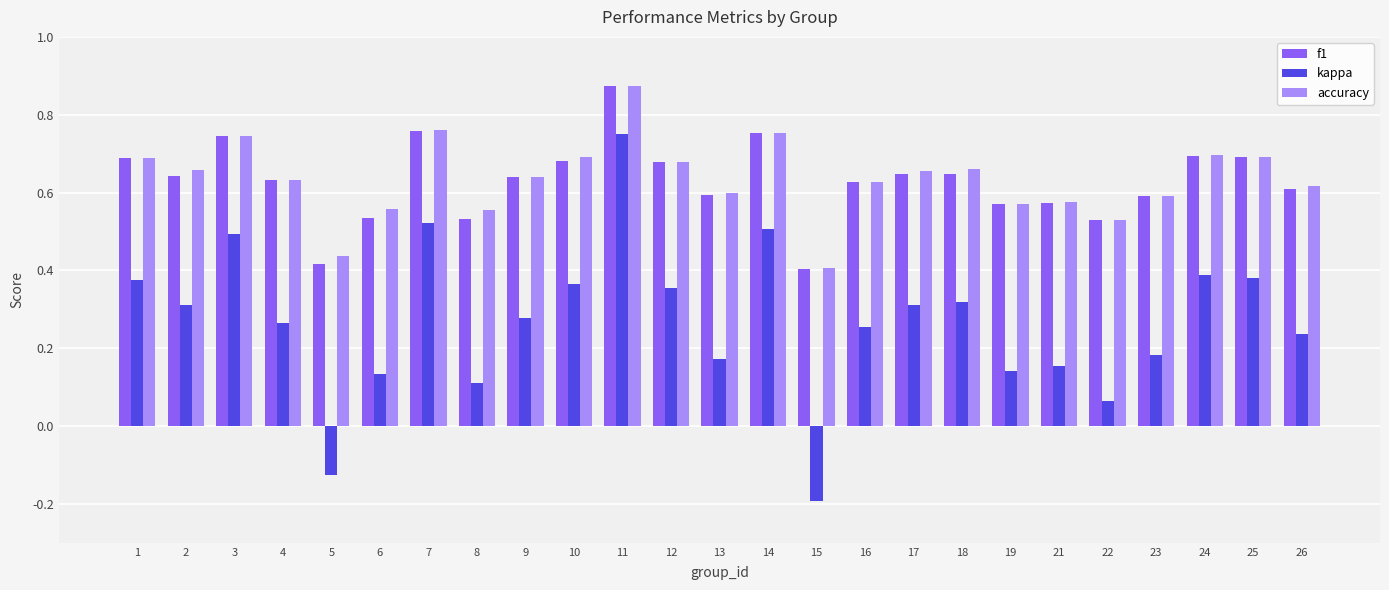

Which category has the highest value in the kappa series?

11